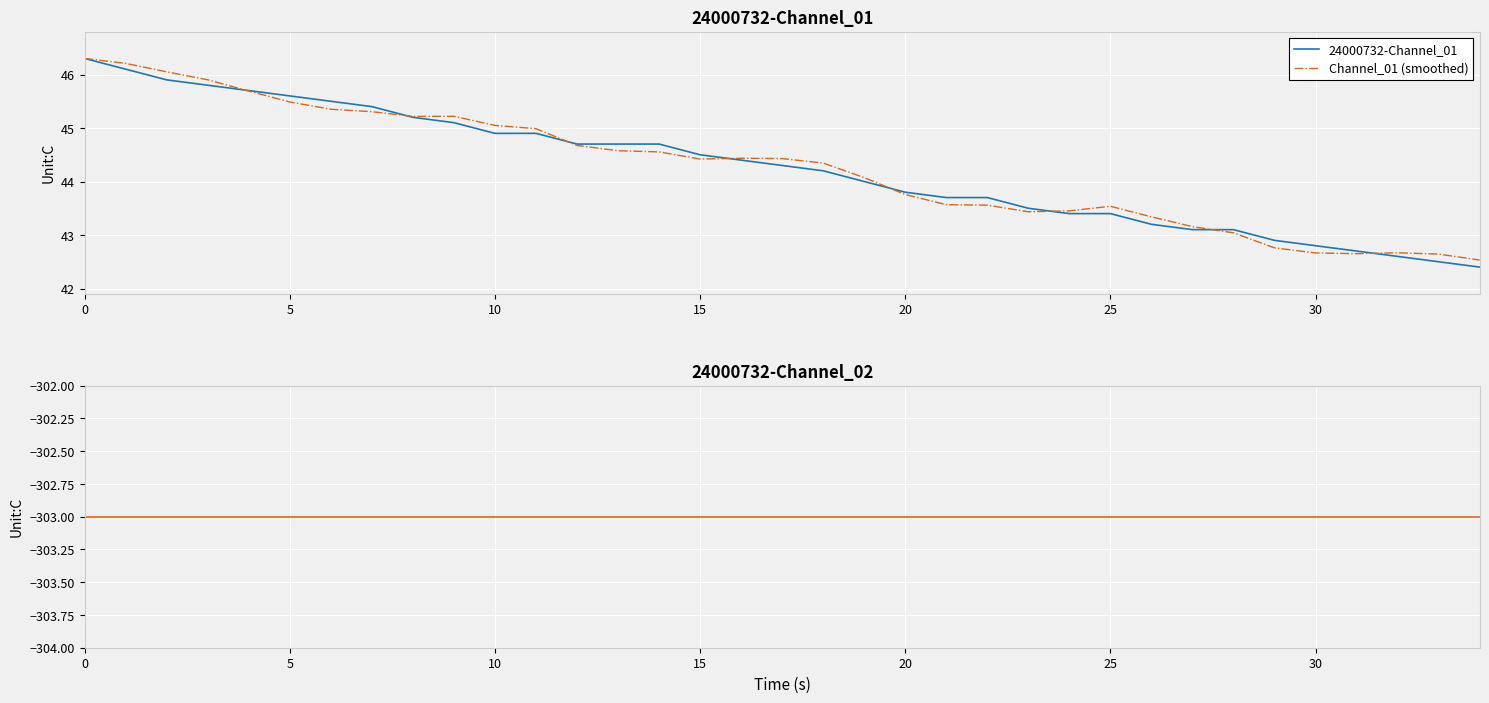

Does the chart display data point markers on the line(s)?

No